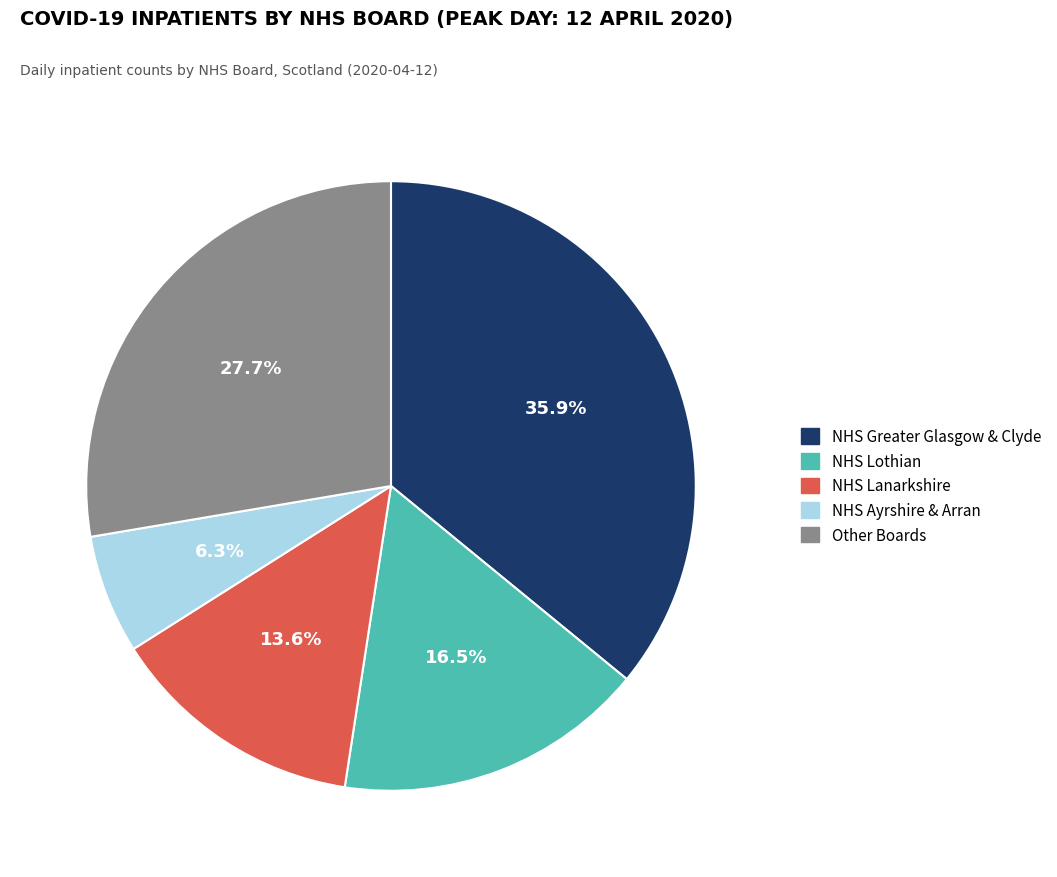

Rank the categories by value from lowest to highest.

NHS Ayrshire & Arran, NHS Lanarkshire, NHS Lothian, Other Boards, NHS Greater Glasgow & Clyde